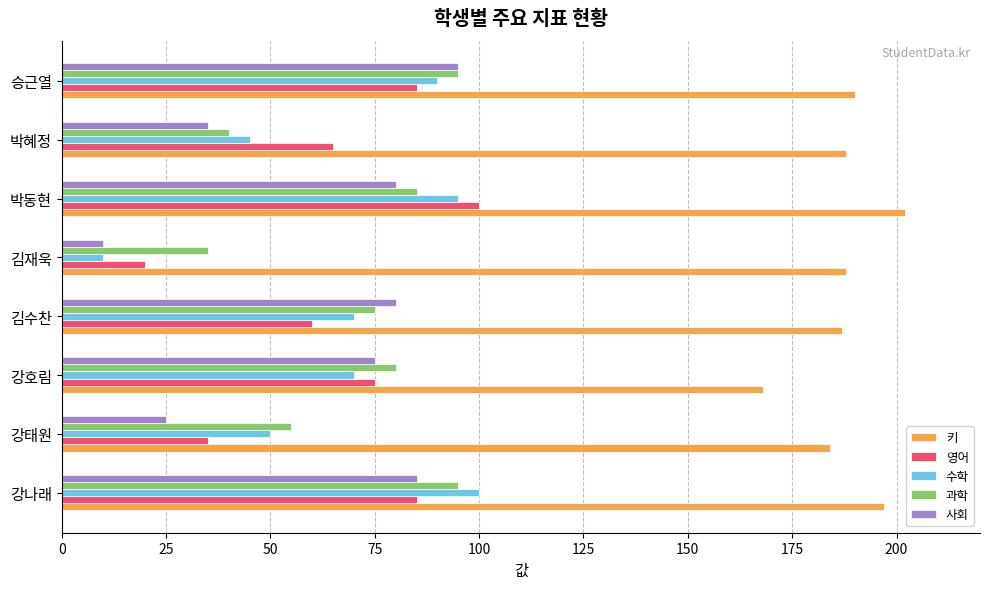

How many data points does each series have?

8